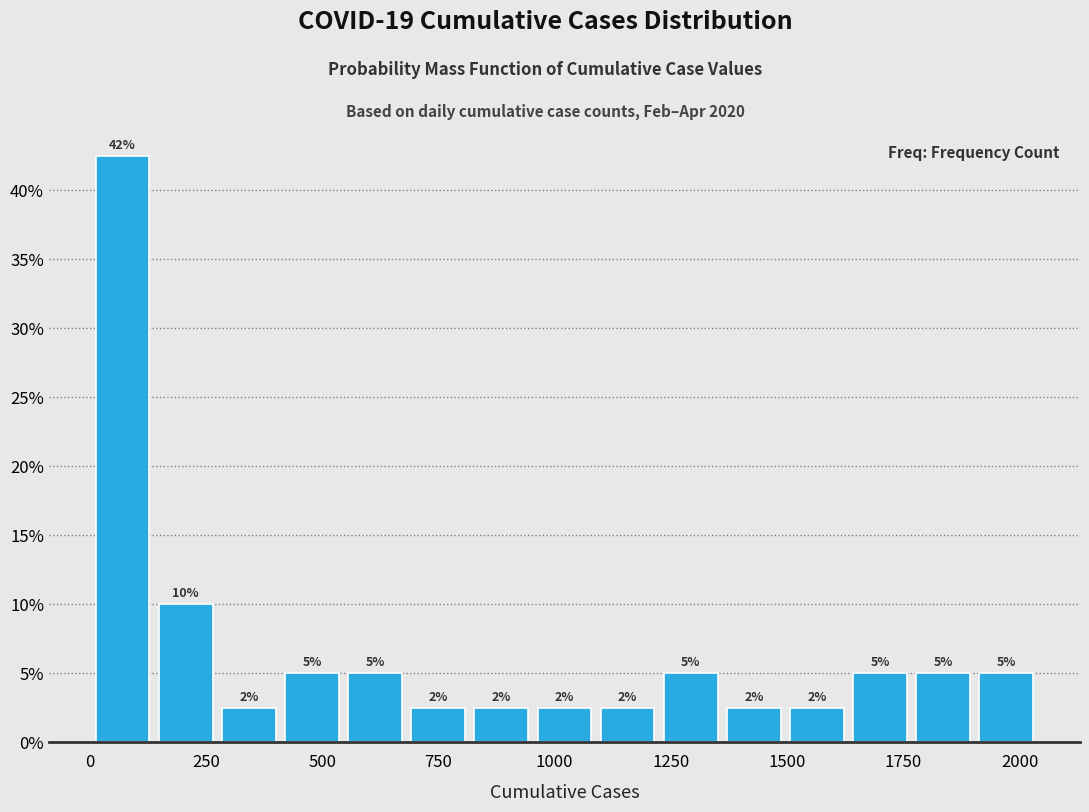

Read against the x-axis, roughly where is the centre of the tallest bar?

50